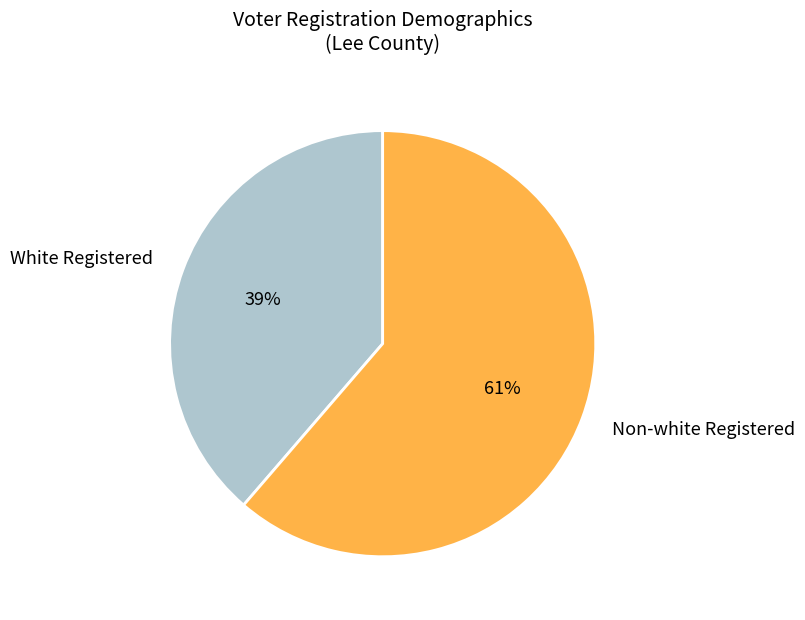

Which category has the smallest portion of the pie?

White Registered